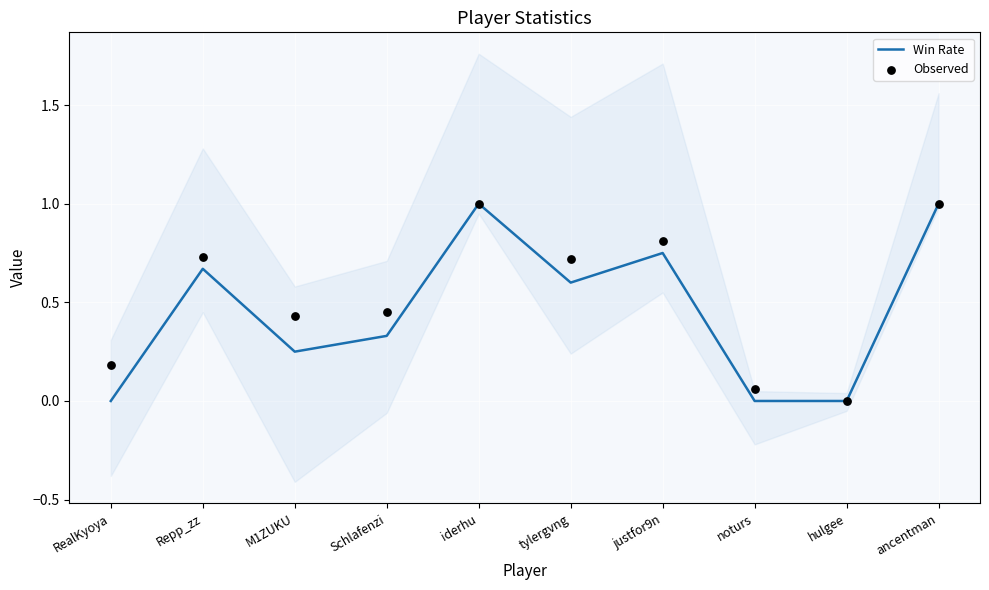

Which series has the widest spread of Y values?

Win Rate